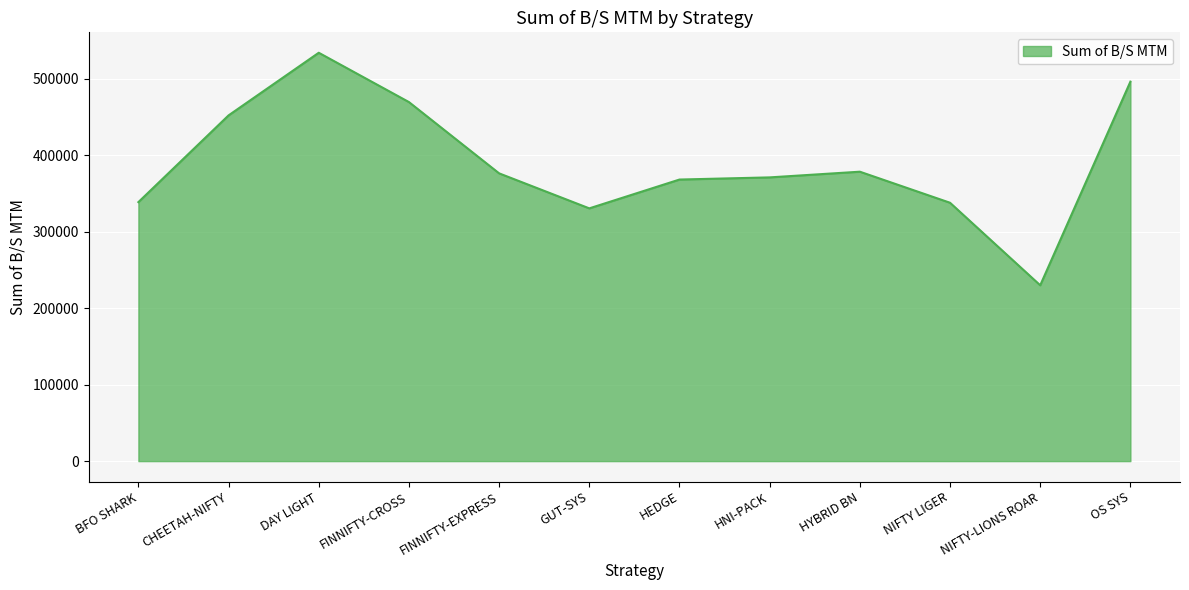

What is the ratio of the value at HYBRID BN to the value at NIFTY-LIONS ROAR?

1.6